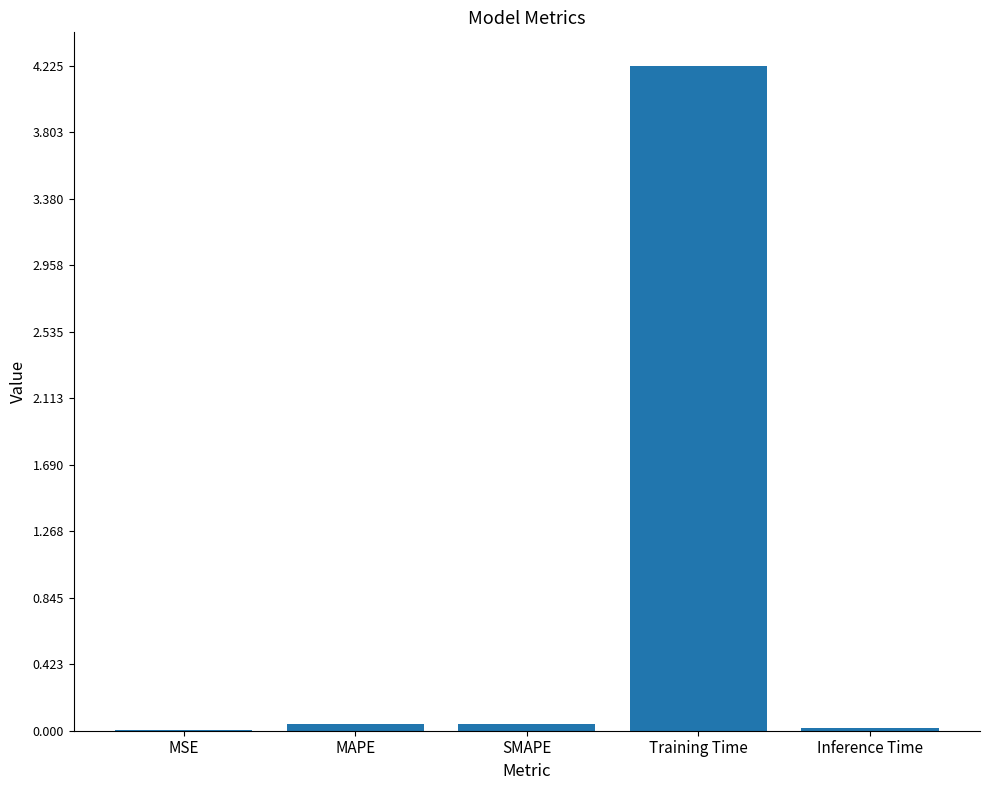

Between Training Time and Inference Time, which is larger?

Training Time